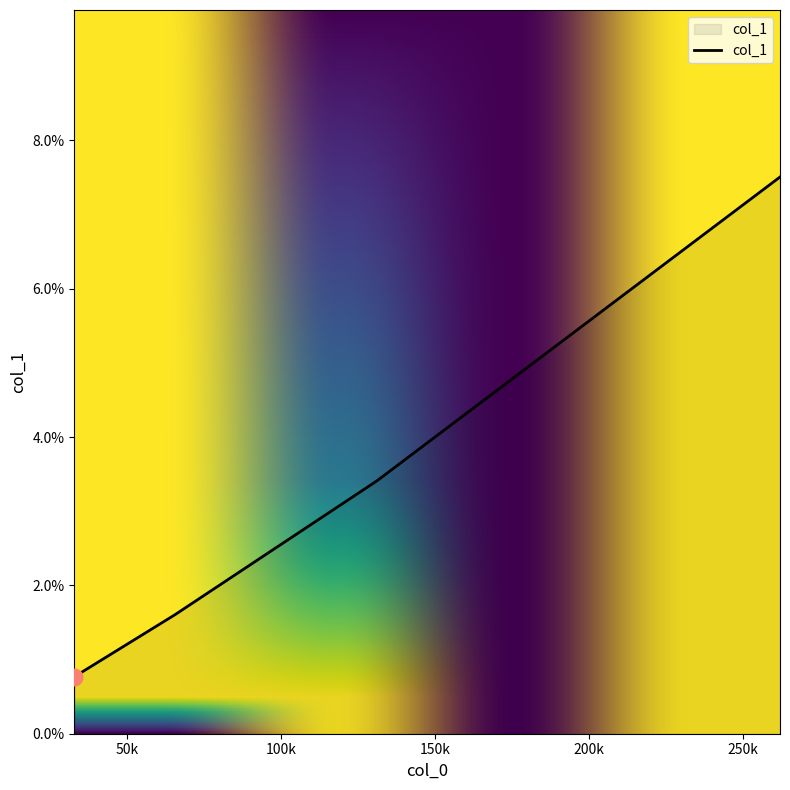

Does the chart have visible grid lines?

No